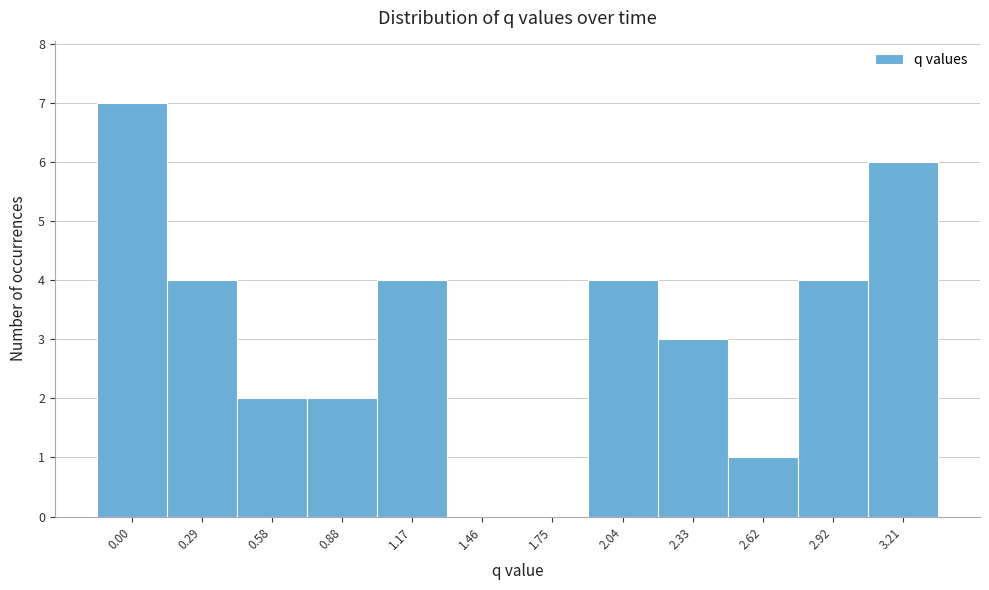

Reading left to right, list all the values displayed in this chart.

0.00=7	0.29=4	0.58=2	0.88=2	1.17=4	1.46=0	1.75=0	2.04=4	2.33=3	2.62=1	2.92=4	3.21=6